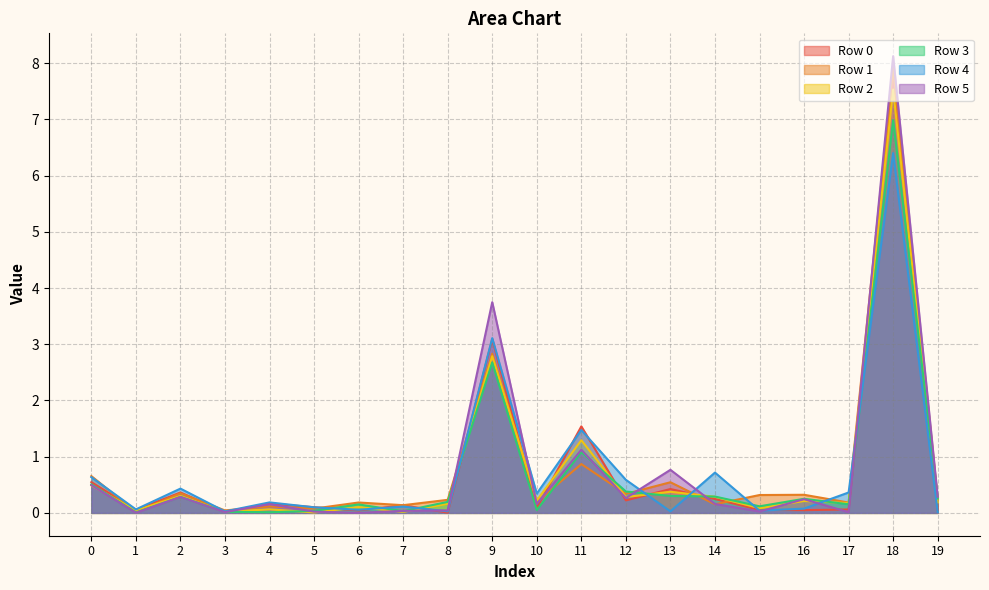

Does the chart have visible grid lines?

Yes